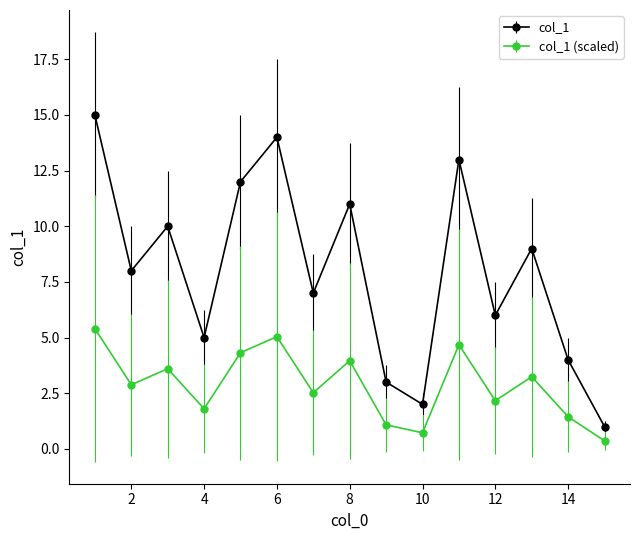

Does the chart have visible grid lines?

No